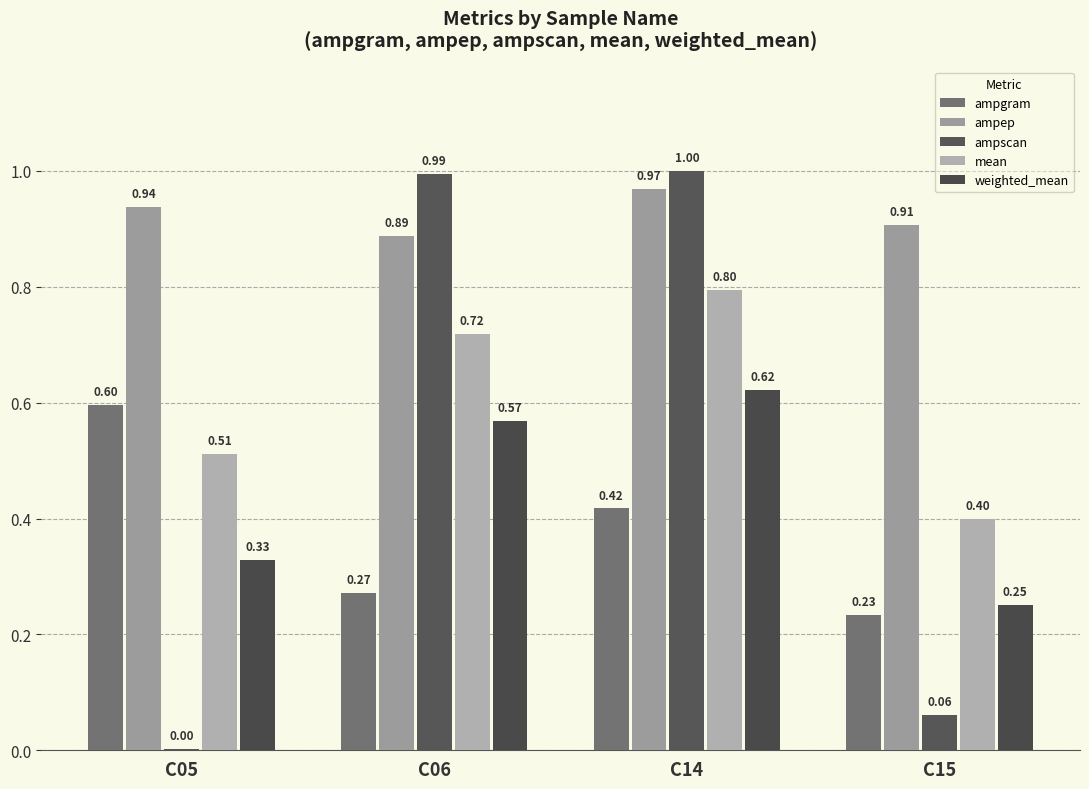

Is the value of ampep at C15 greater than the value of mean at C14?

Yes